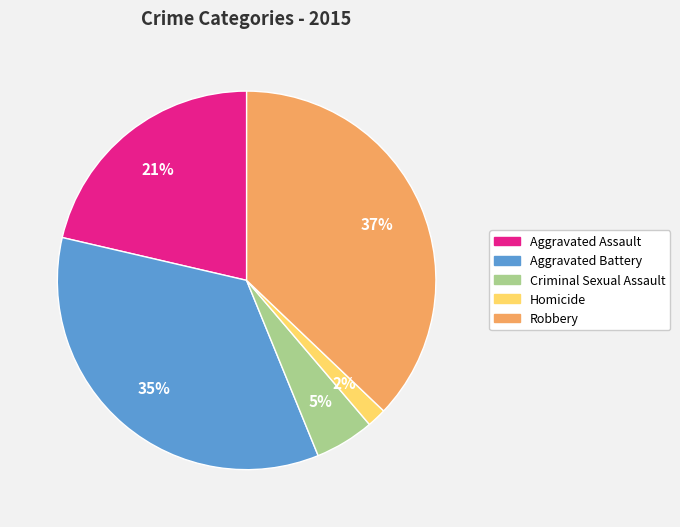

To the nearest percent, what is the difference between the largest and smallest slice percentages?

35%